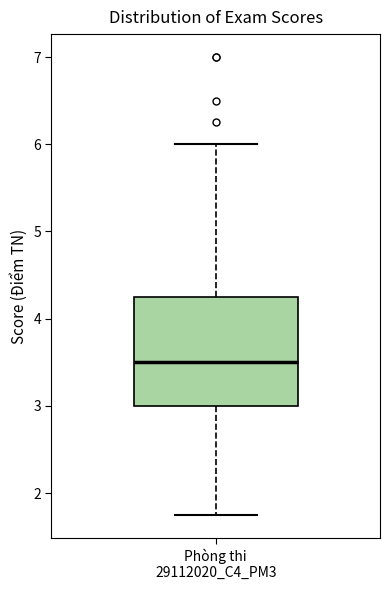

Read this box plot against the y-axis: the position of the median line, the range covered by the box, and the ends of both whiskers. The values are not printed on the chart, so give them approximately, as read against the axis.

median 3.5, box 3.0 to 4.3, whiskers 1.8 to 6.0